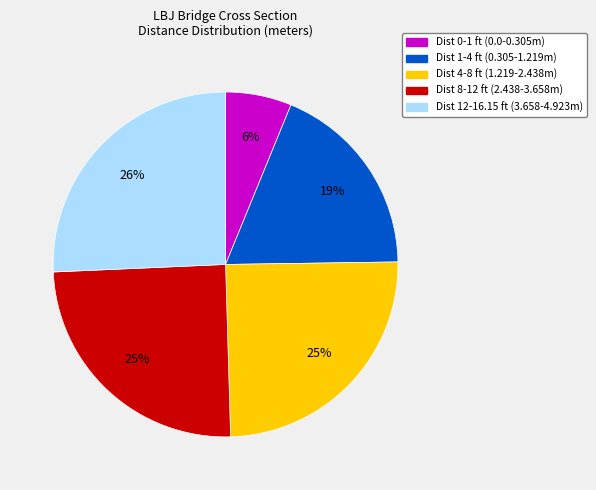

Is it true that Dist 8-12 ft (2.438-3.658m) is 25% of the pie?

True